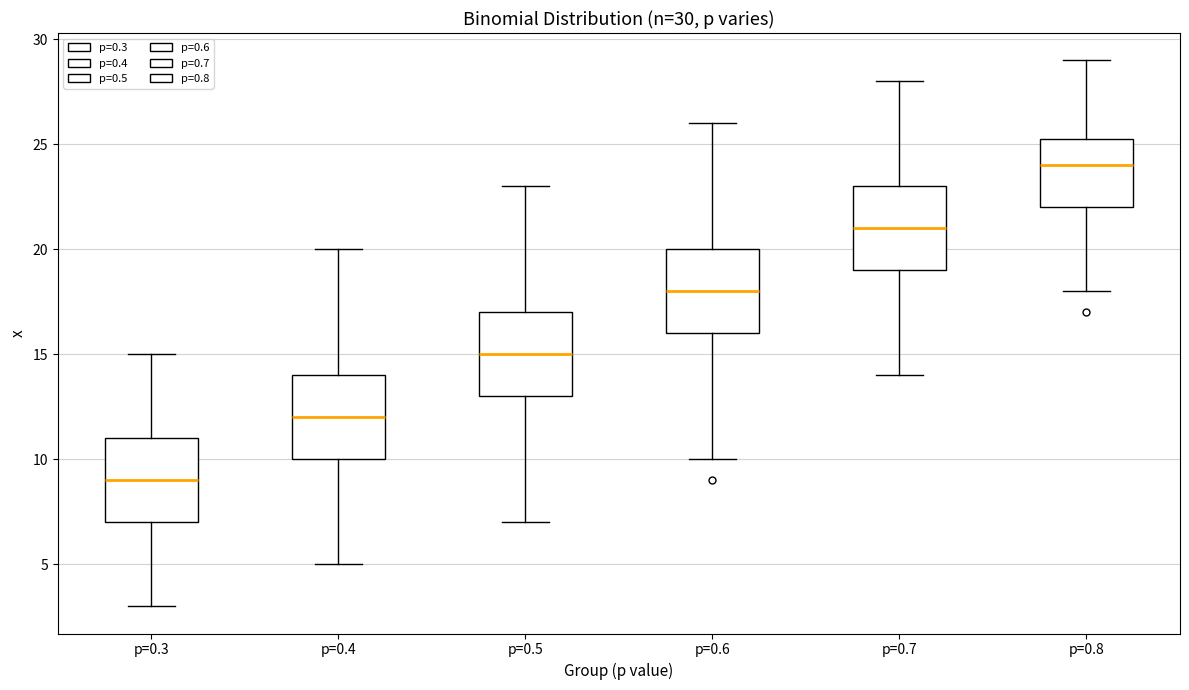

Which box has the highest median line?

p=0.8